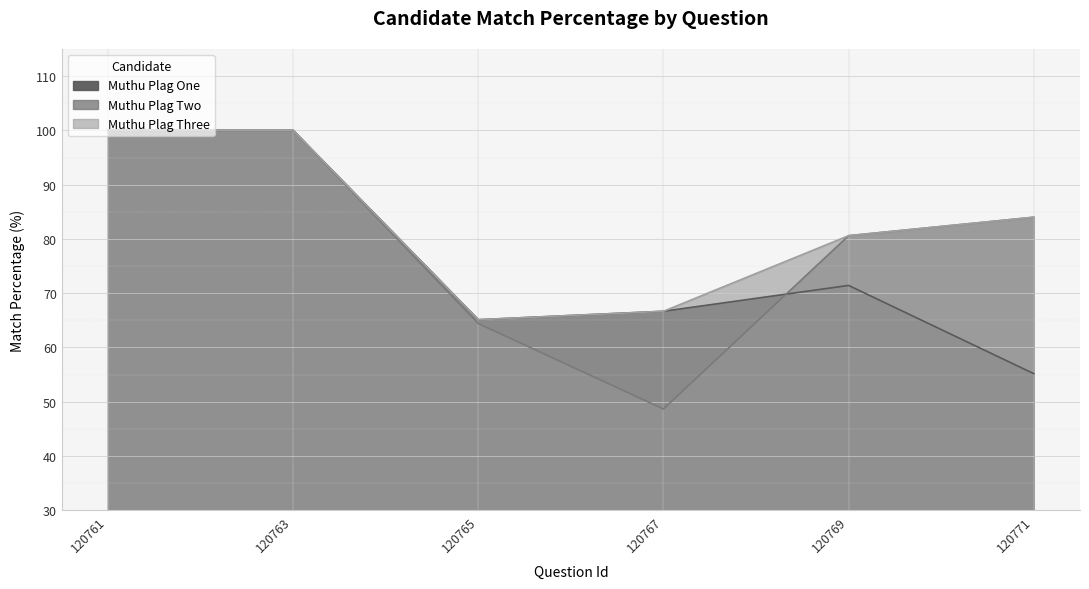

In Muthu Plag Two, how many points are lower than both neighbors (excluding endpoints)?

1